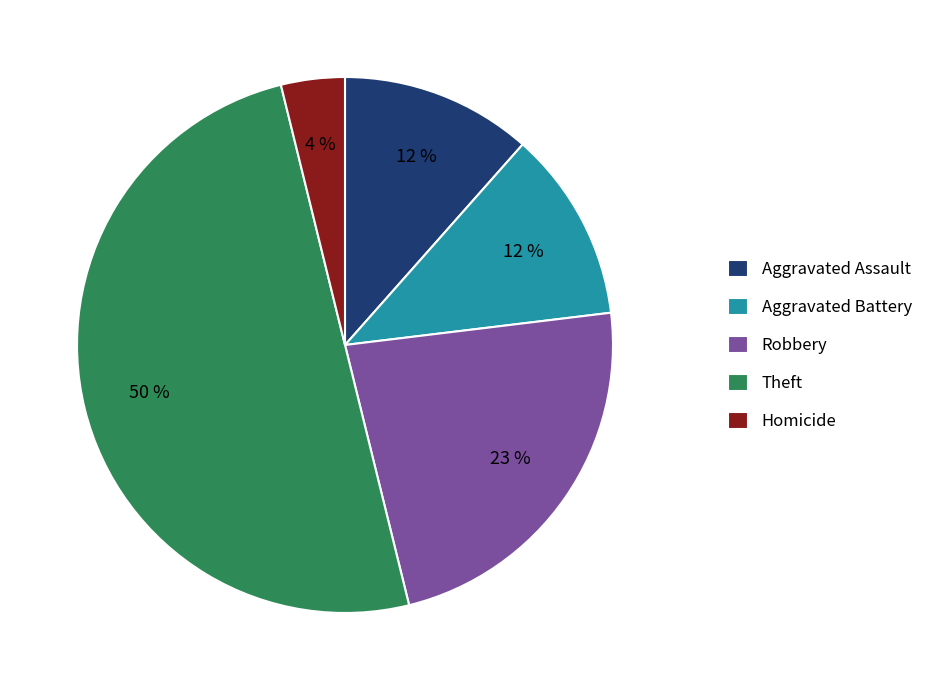

To the nearest percent, what is the difference between the largest and smallest slice percentages?

46%